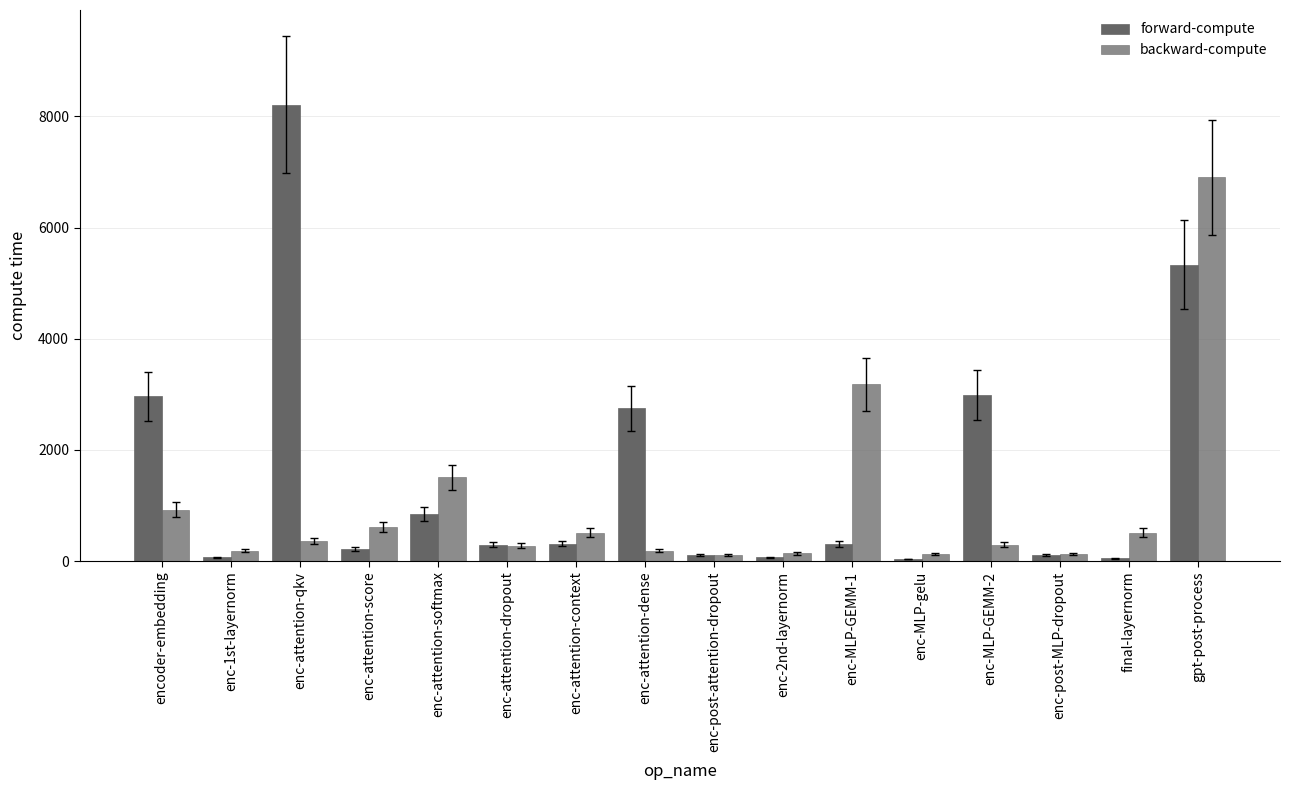

The value of backward-compute at enc-attention-dense is 189.5. True or false?

True